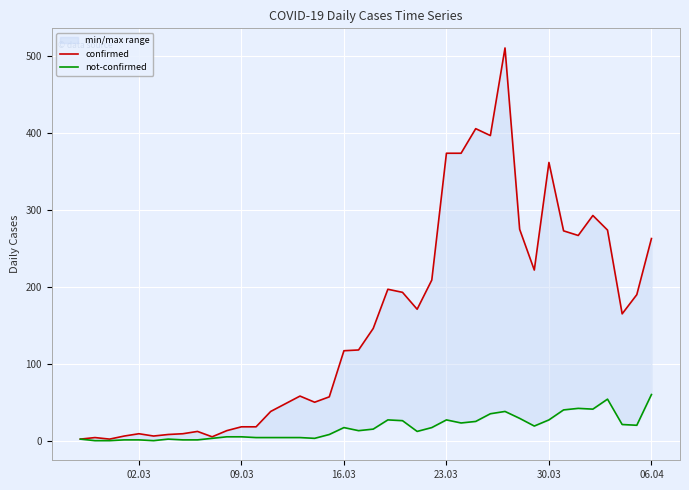

True or false: confirmed and not-confirmed intersect in this chart.

False